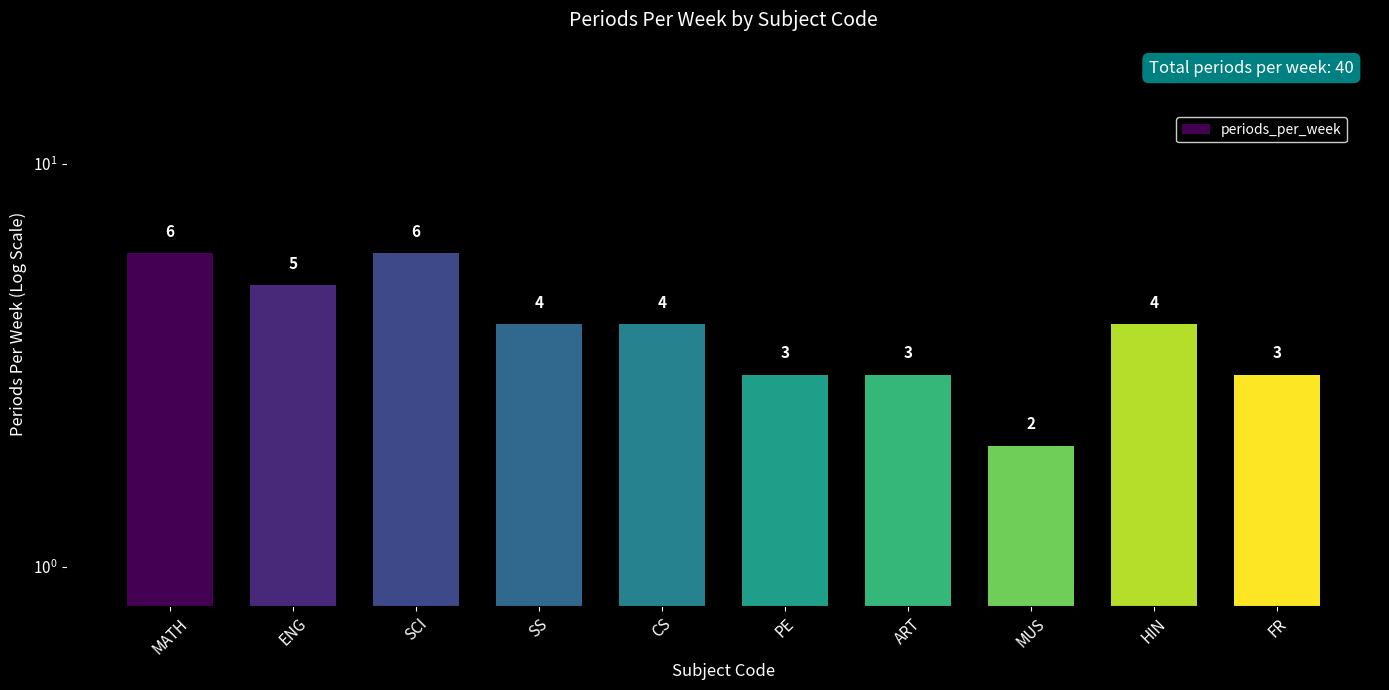

How many series are shown in this chart?

1